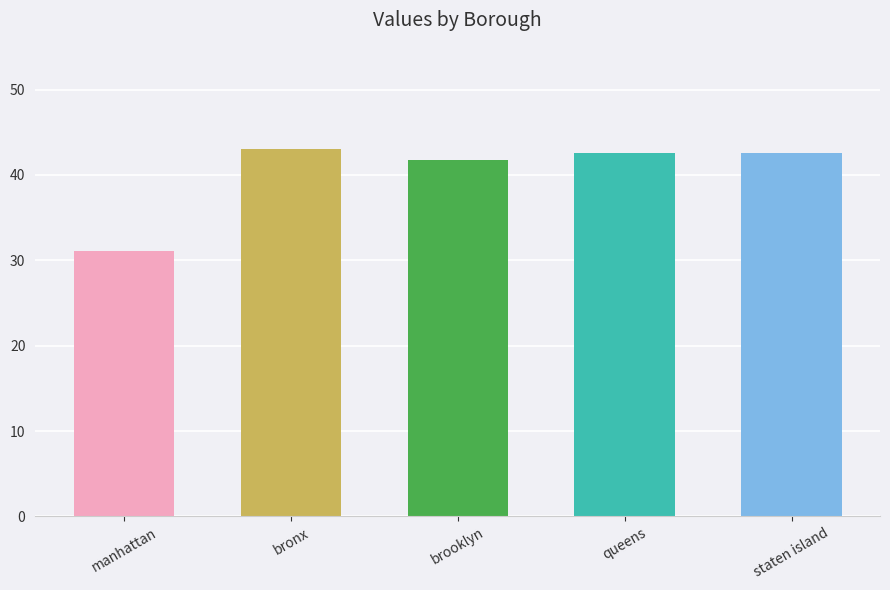

What is the smallest value displayed?

31.1